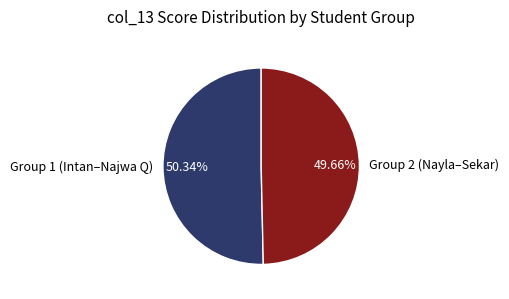

Is there any slice that represents more than half of the pie?

Yes